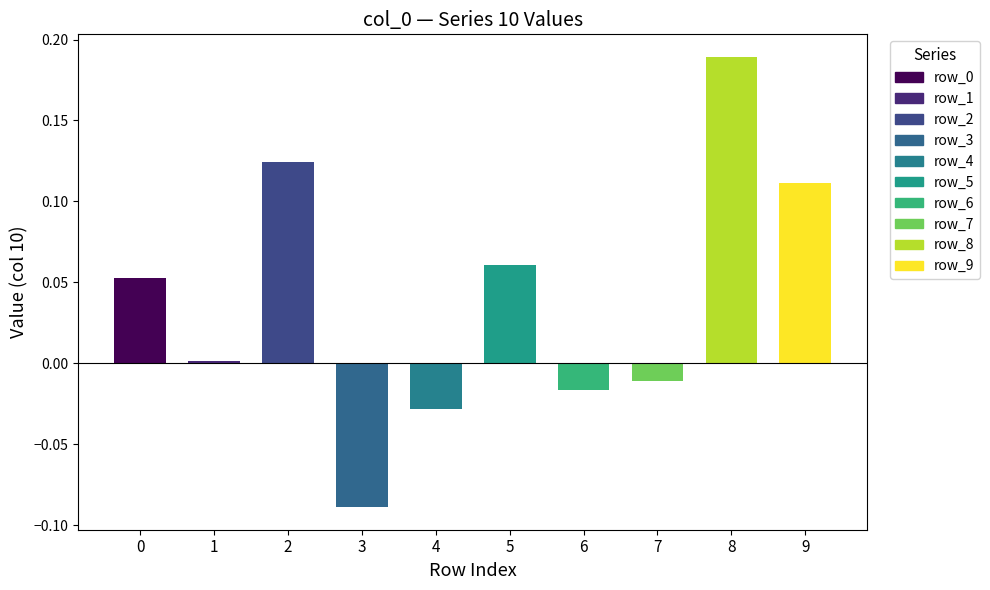

What is the sum of the values at row_6 and row_2?

0.1